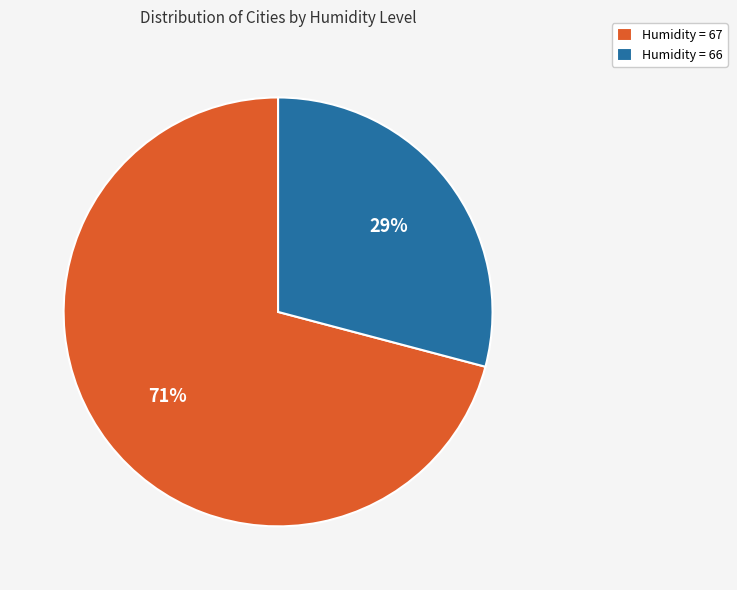

Does Humidity = 67 account for over 50% of the chart?

Yes